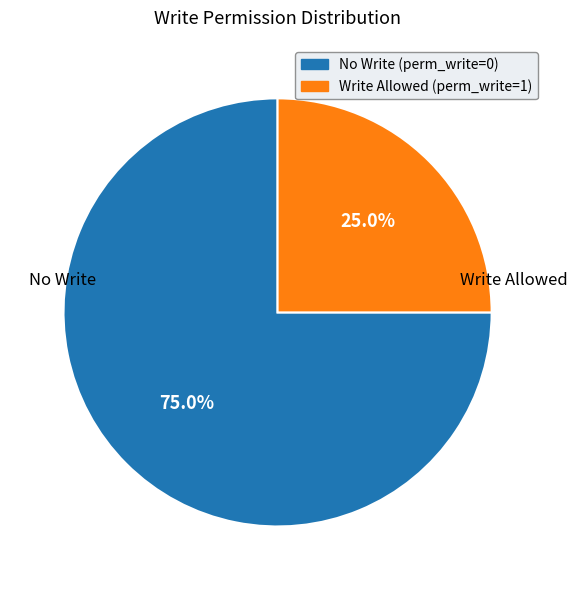

Is there any slice that represents more than half of the pie?

Yes